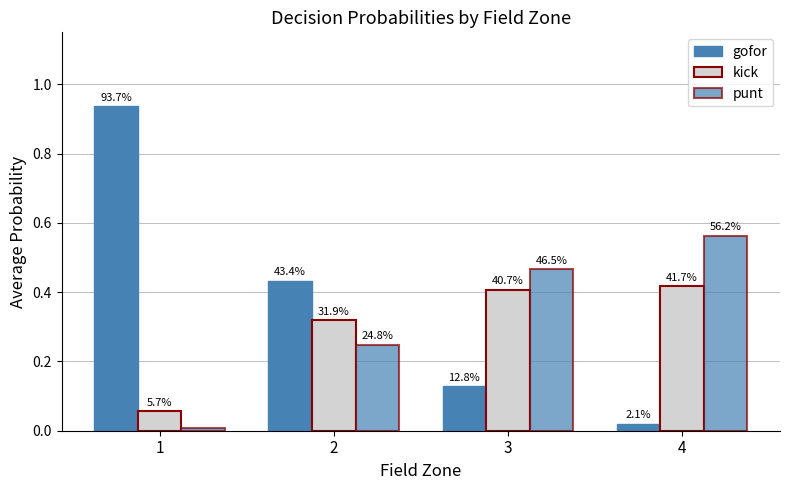

What is the average value of the punt series?

0.3